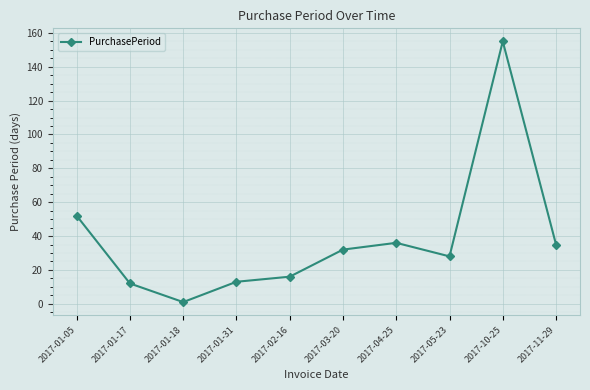

What is the value of the 3rd point from the left?

1